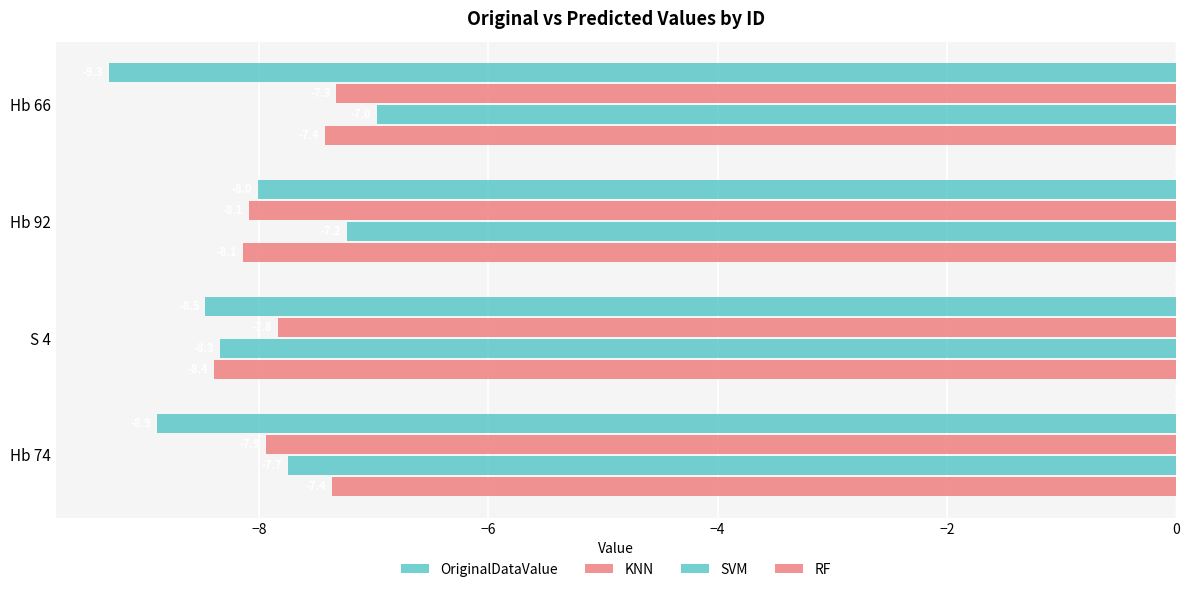

How many series are shown in this chart?

4